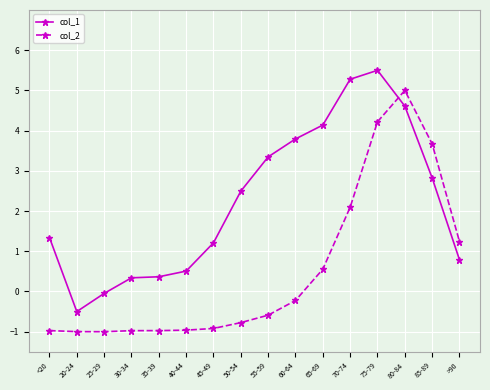

Which series has the largest total across all categories?

col_1